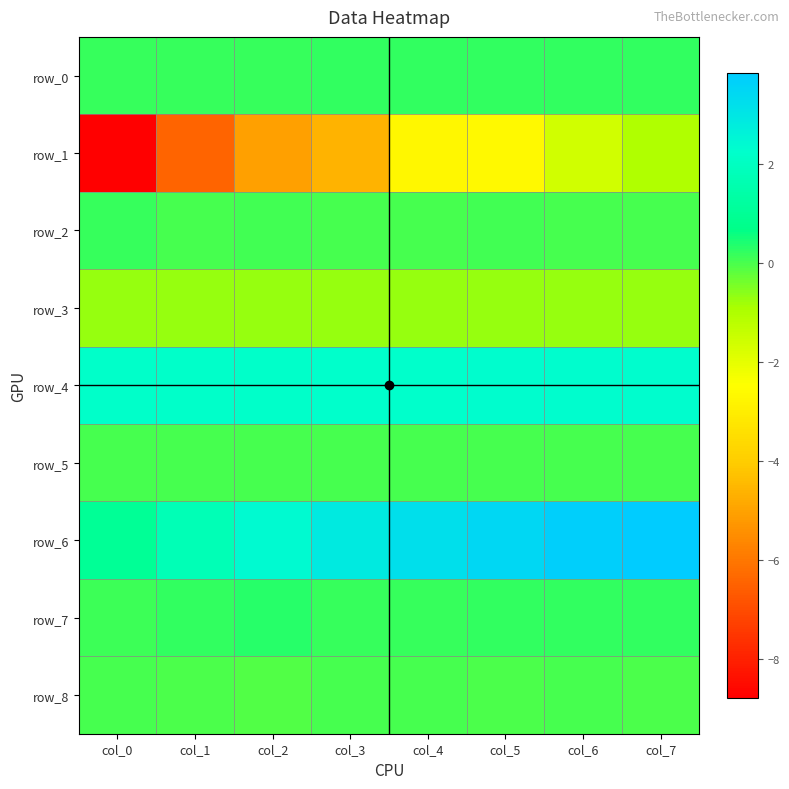

What is the difference between the maximum and minimum values in the row_4 series?

0.1